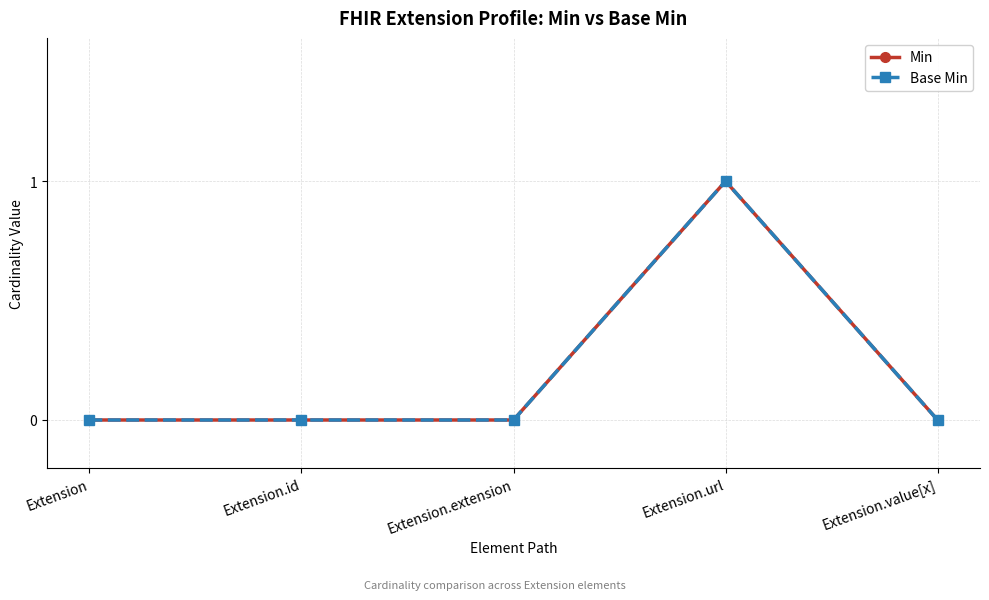

True or false: Base Min has a value of 0 at Extension.value[x].

True